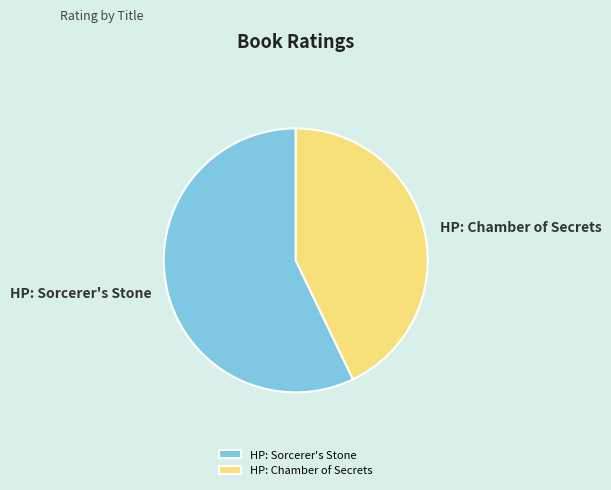

Which has a higher value, HP: Sorcerer's Stone or HP: Chamber of Secrets?

HP: Sorcerer's Stone